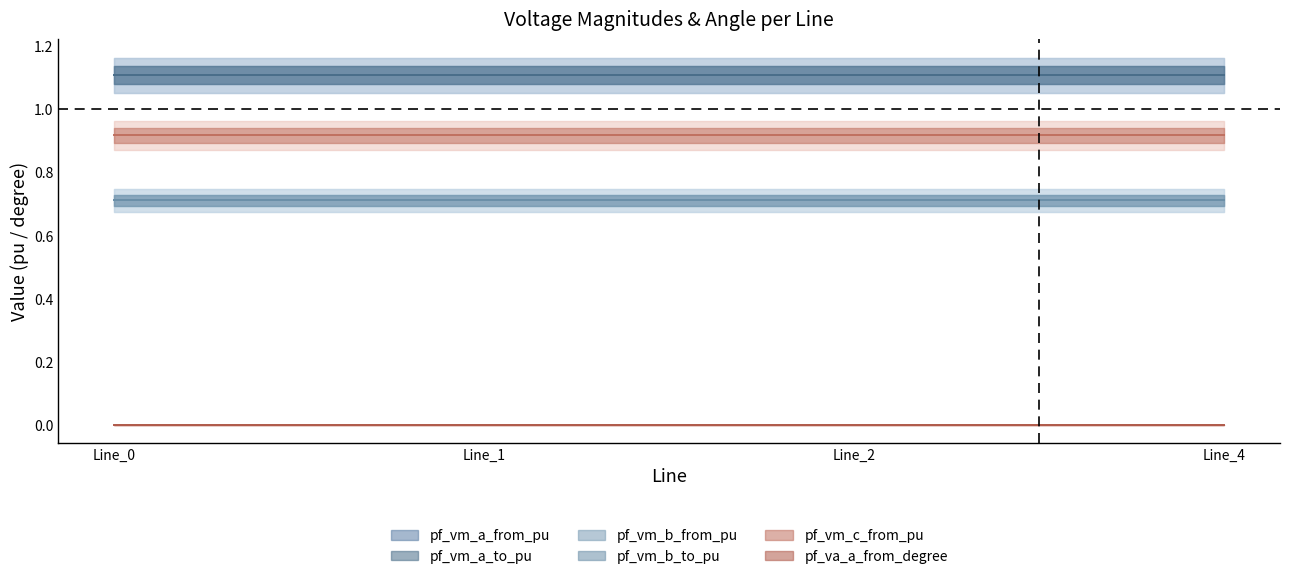

True or false: pf_vm_c_from_pu and pf_va_a_from_degree intersect in this chart.

False